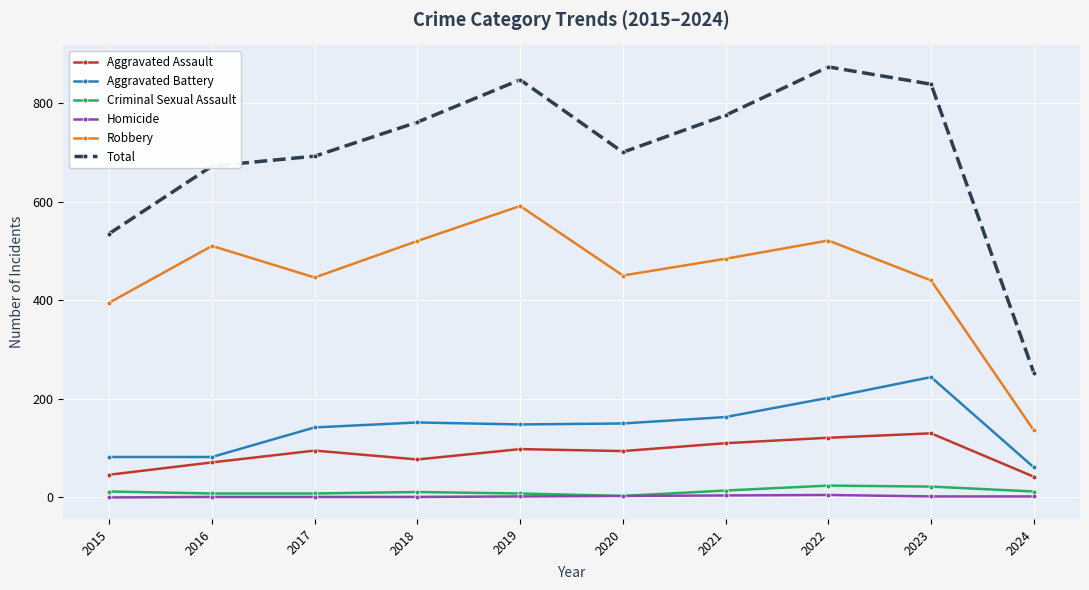

Is it true that Total equals 1147 at 2020?

False